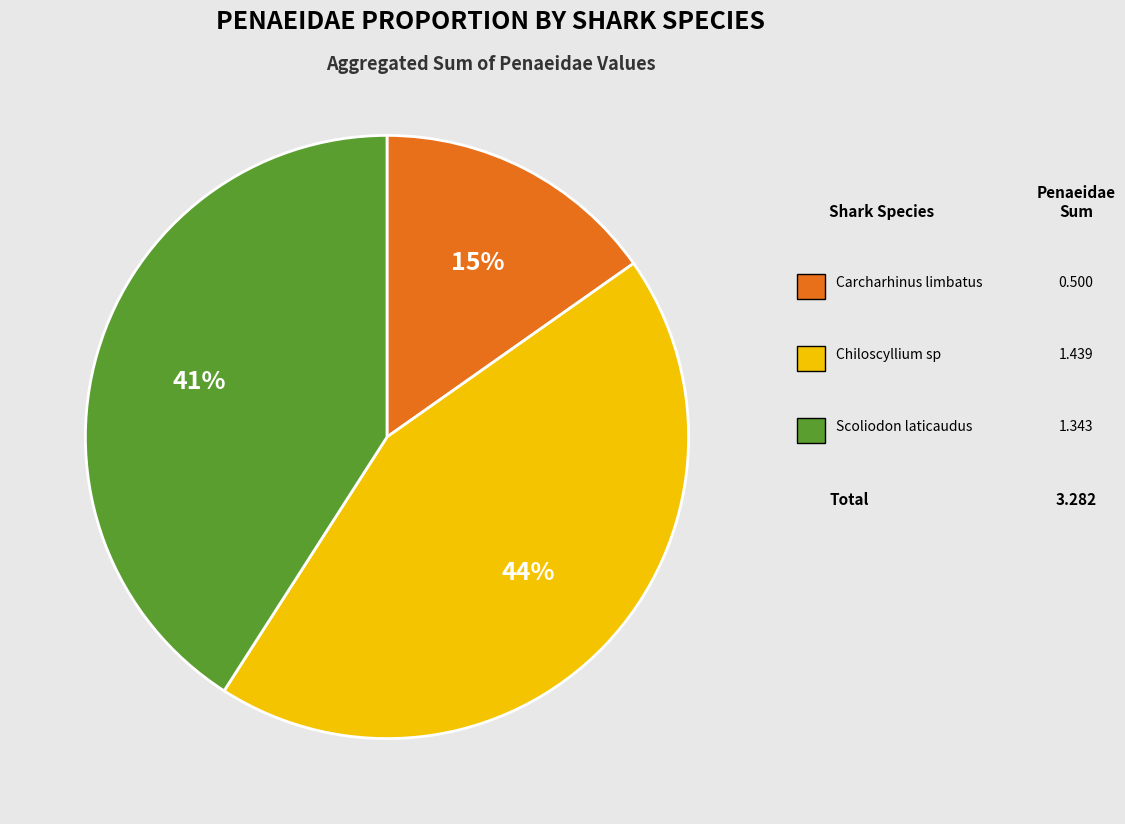

Is there any slice that represents more than half of the pie?

No